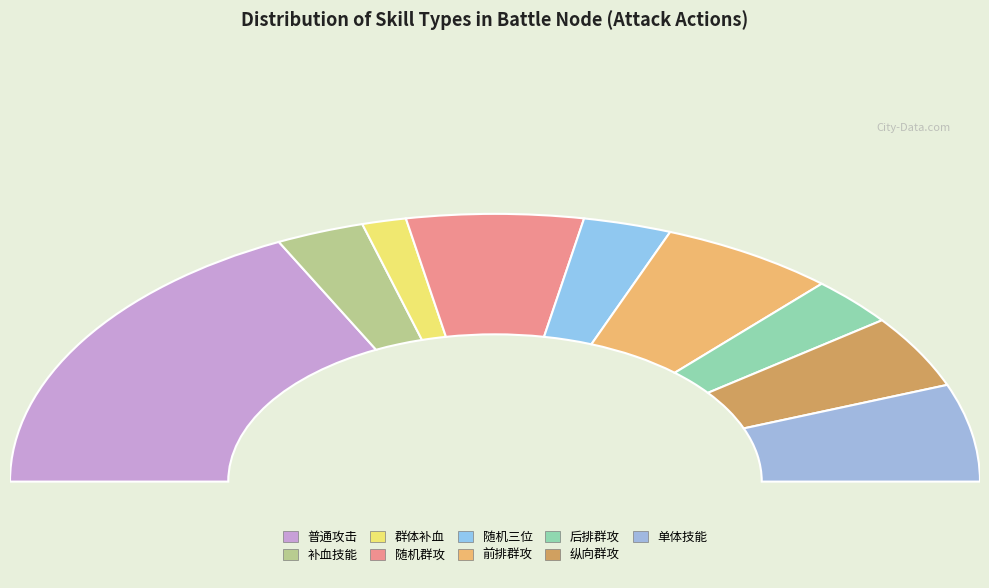

Does 单体技能 account for over 50% of the chart?

No